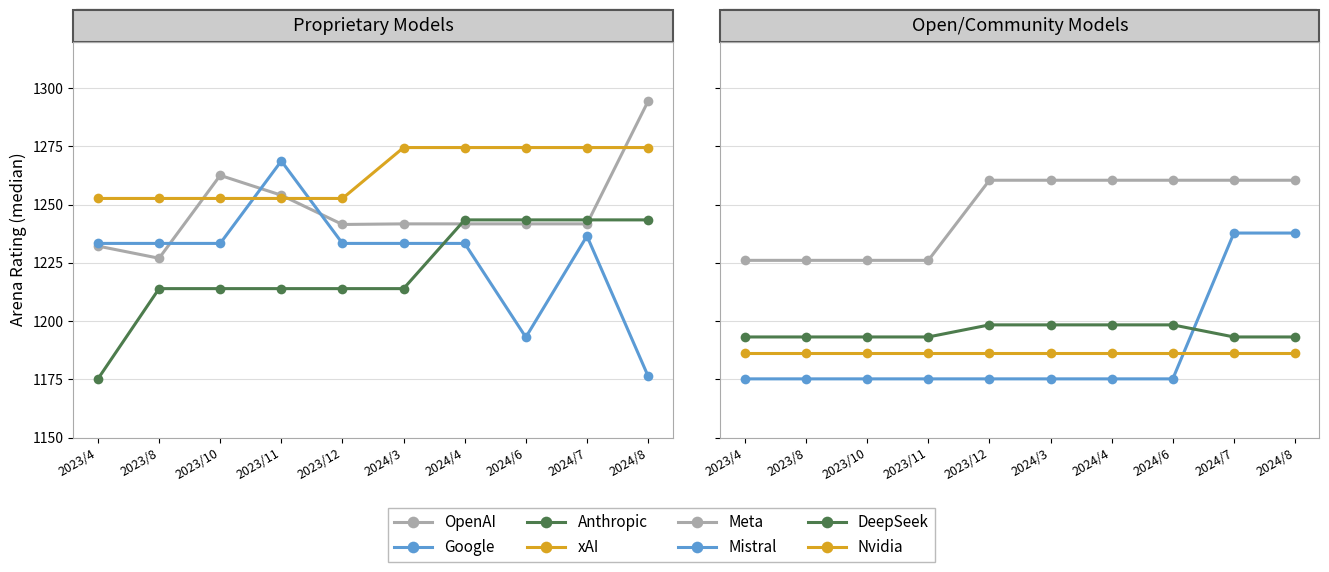

Reading left to right, what are all the values shown in this chart?

OpenAI: 2023/4=1232.2	2023/8=1227.0	2023/10=1262.6	2023/11=1254.1	2023/12=1241.5	2024/3=1241.8	2024/4=1241.8	2024/6=1241.8	2024/7=1241.8	2024/8=1294.4
Google: 2023/4=1233.4	2023/8=1233.4	2023/10=1233.4	2023/11=1268.8	2023/12=1233.4	2024/3=1233.4	2024/4=1233.4	2024/6=1193.1	2024/7=1236.6	2024/8=1176.4
Meta: 2023/4=1226.1	2023/8=1226.1	2023/10=1226.1	2023/11=1226.1	2023/12=1260.5	2024/3=1260.5	2024/4=1260.5	2024/6=1260.5	2024/7=1260.5	2024/8=1260.5
Anthropic: 2023/4=1175.2	2023/8=1214.0	2023/10=1214.0	2023/11=1214.0	2023/12=1214.0	2024/3=1214.0	2024/4=1243.5	2024/6=1243.5	2024/7=1243.5	2024/8=1243.5